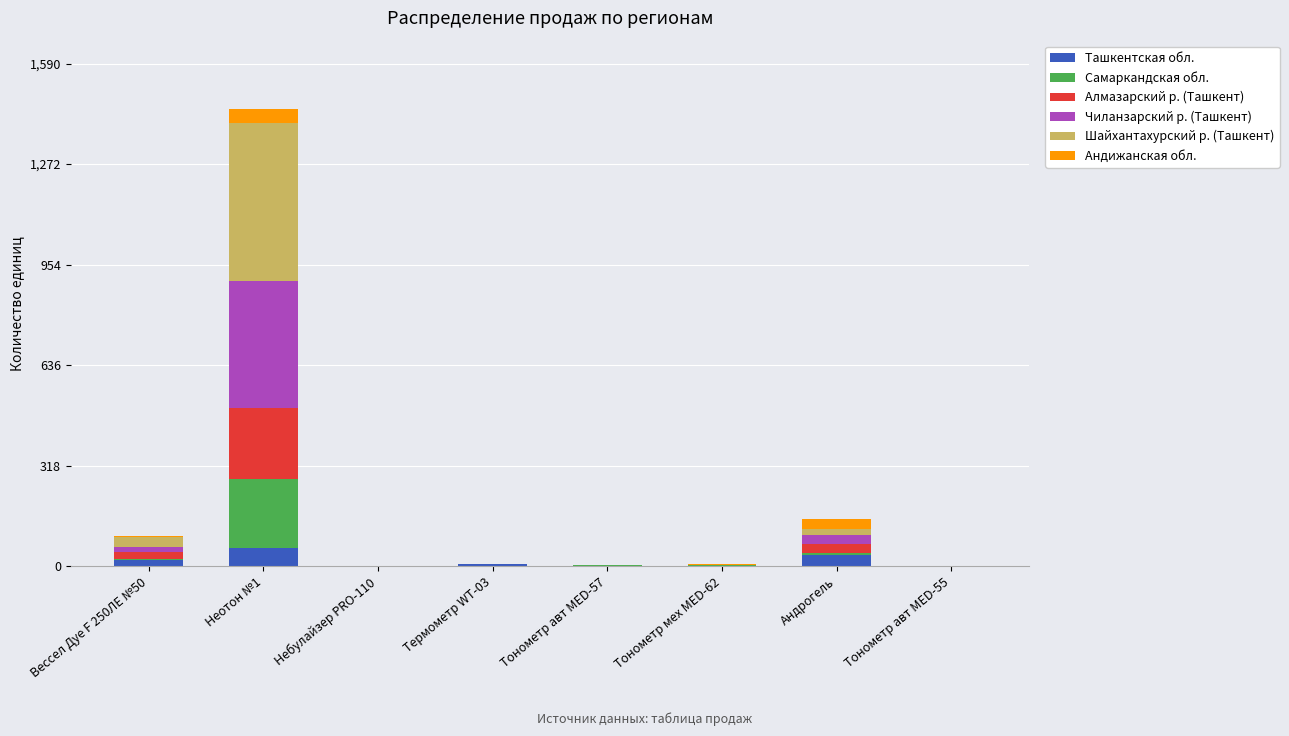

At which category is the sum across all series the highest?

Неотон №1